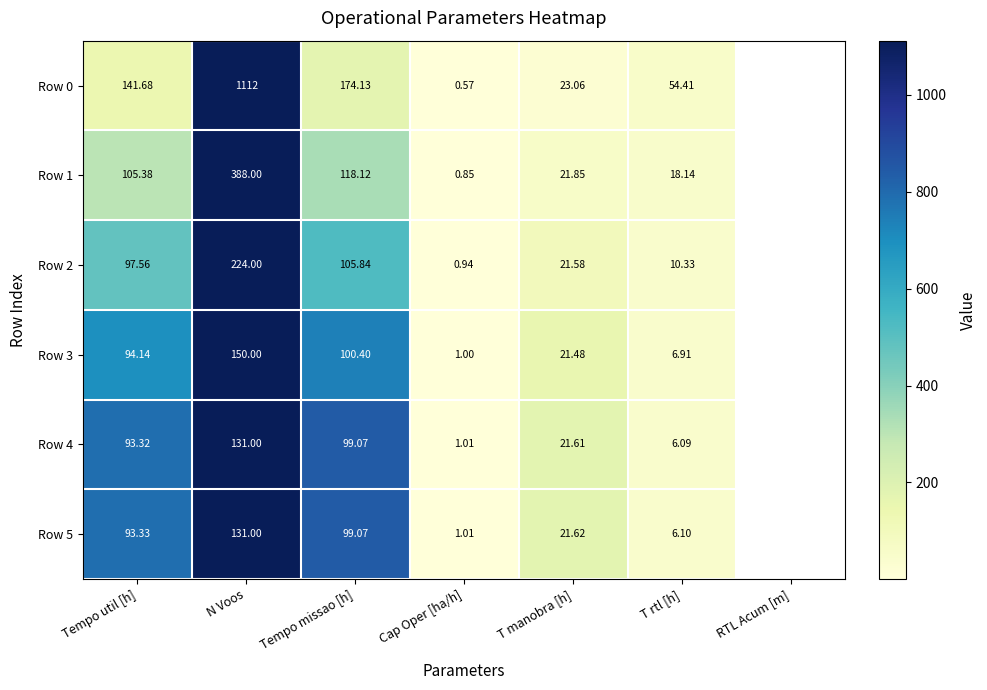

Which series changed the most between Tempo util [h] and Tempo missao [h]?

Row 0